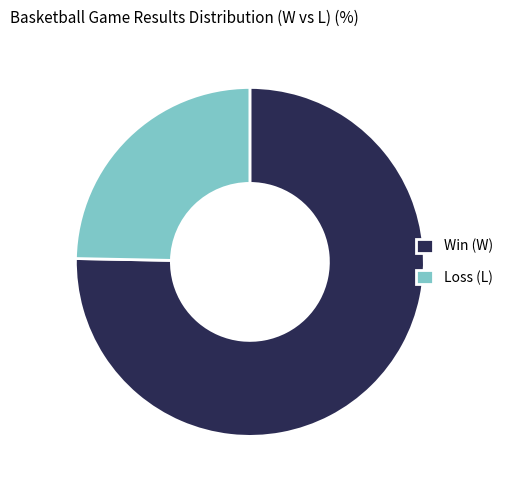

Which category has the smallest portion of the pie?

Loss (L)